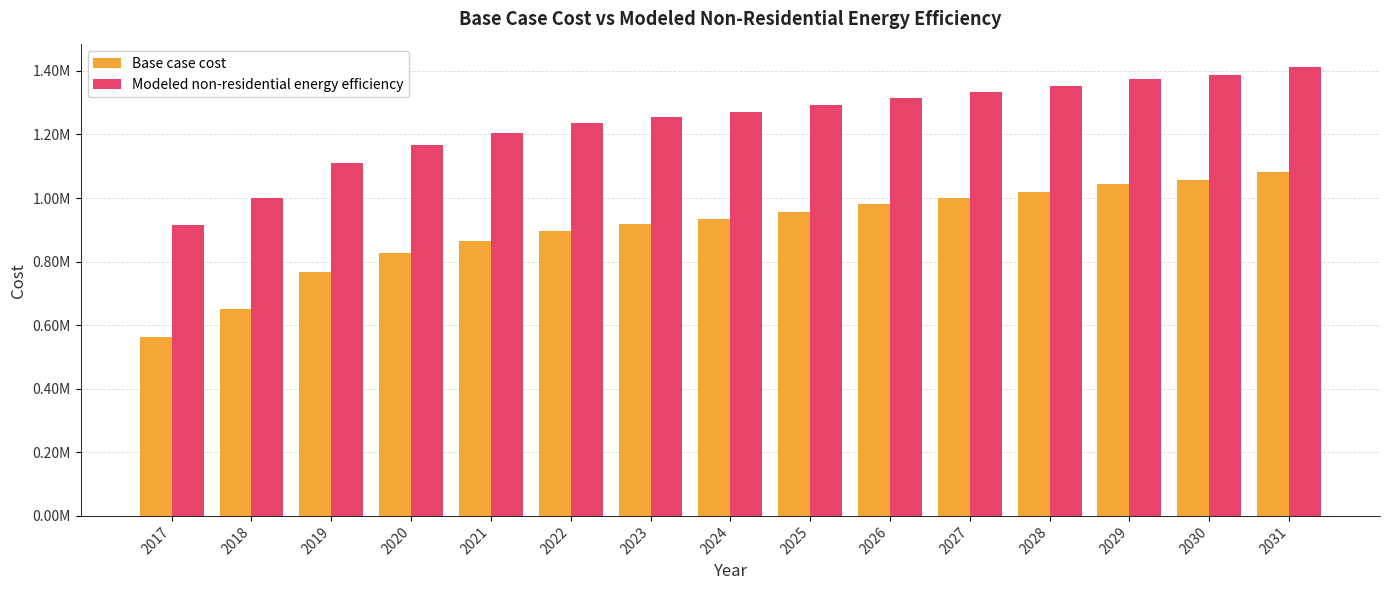

What is the value of the Modeled non-residential energy efficiency bar at the 5th from the left?

1204269.3